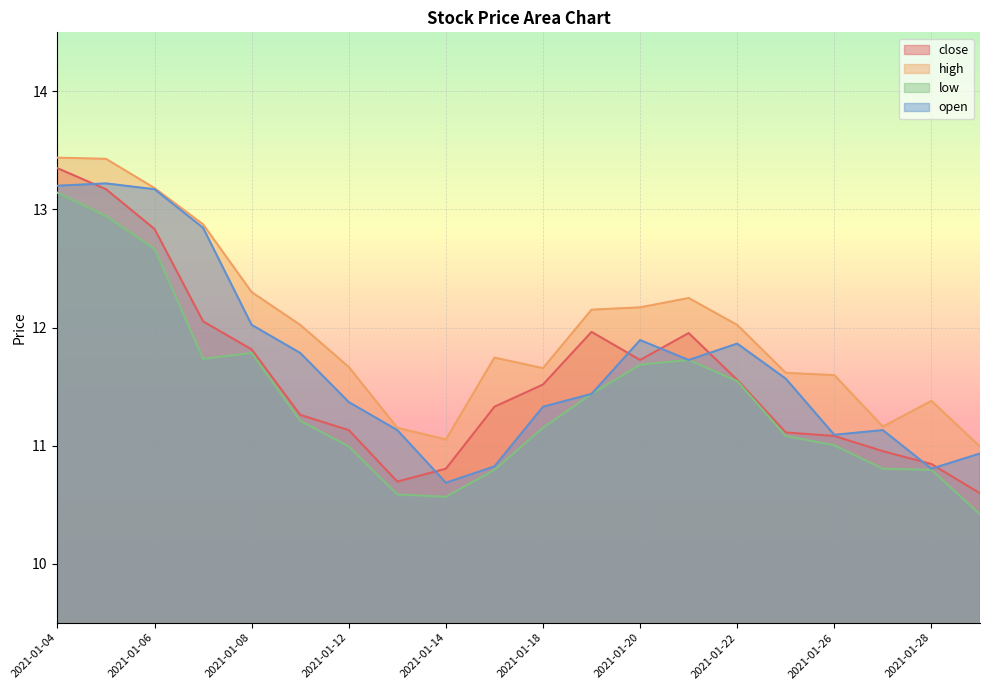

How many data points in close are above 11?

15